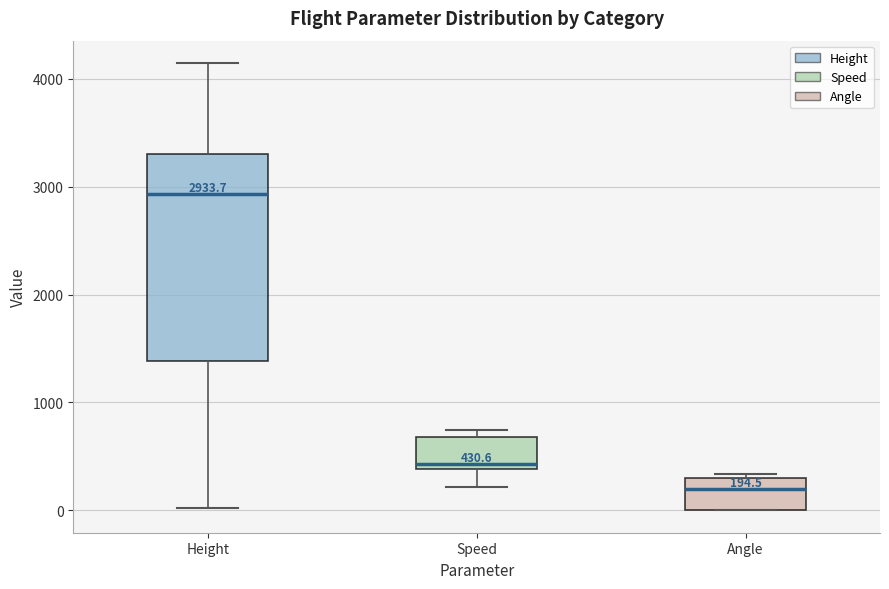

Which box is the tallest, from its lower edge to its upper edge?

Height